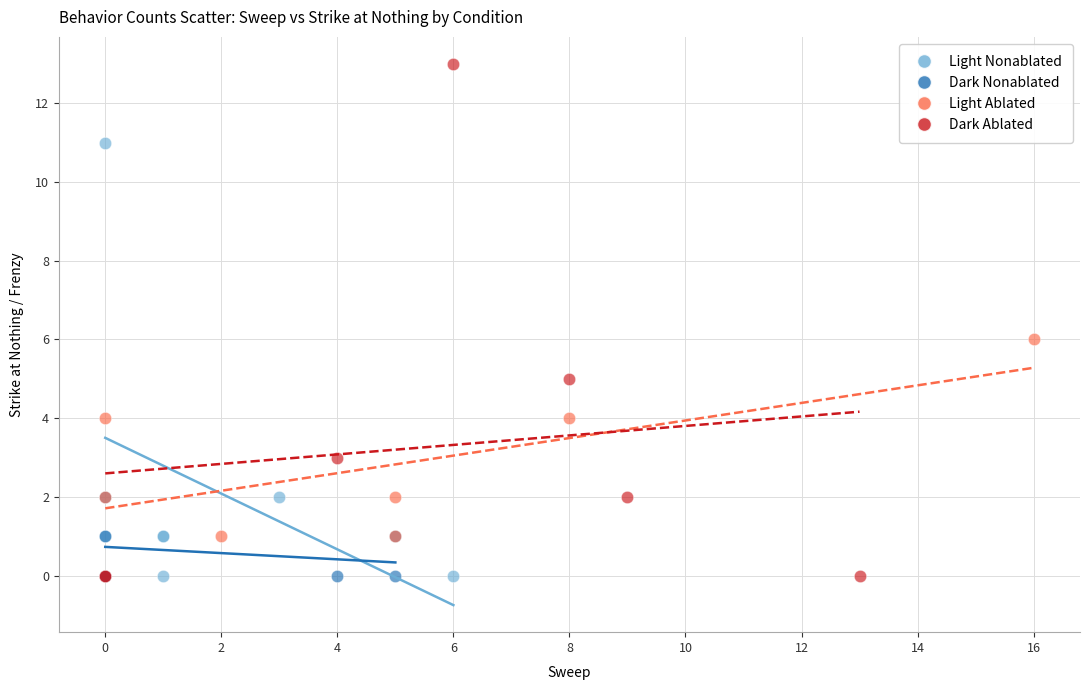

Which series has the widest spread of Y values?

Dark Ablated